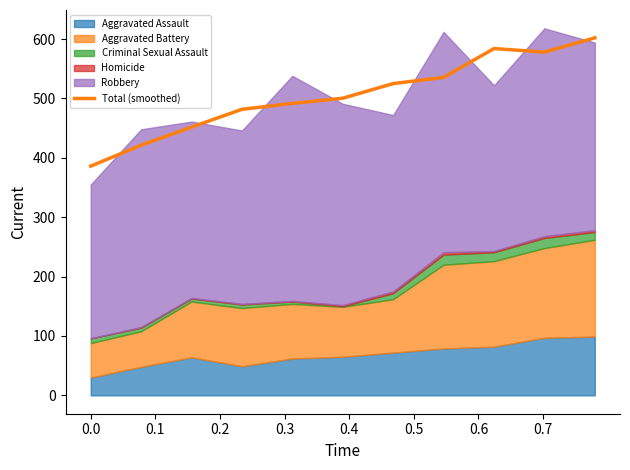

How many lines are shown in the chart?

1